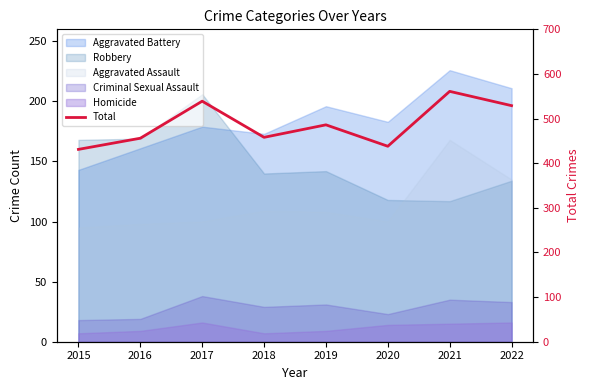

What is the difference between the maximum and minimum values?

130